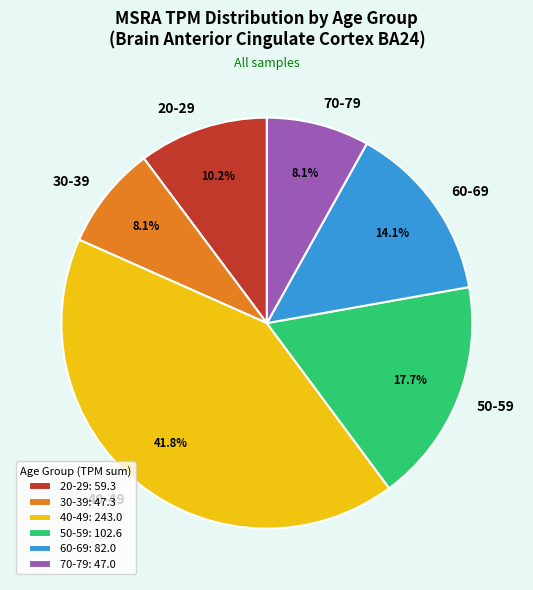

Between 40-49 and 20-29, which is larger?

40-49